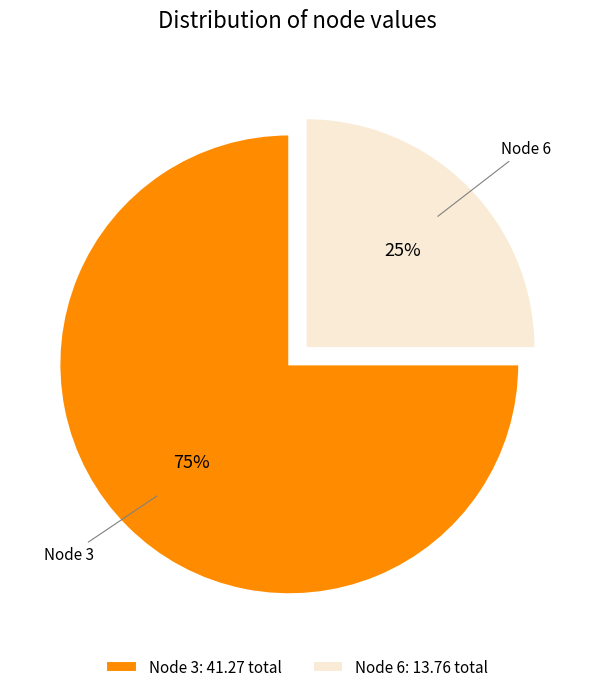

To the nearest percent, what percentage of the pie is Node 6: 13.76 total?

25%